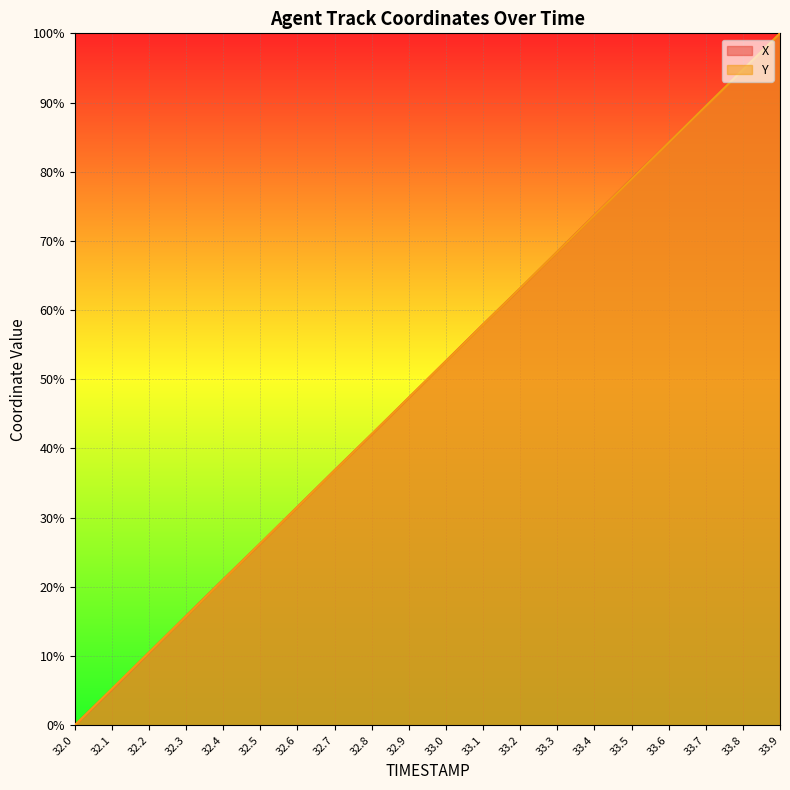

The value of Y at 32.4 is 7.8. True or false?

False